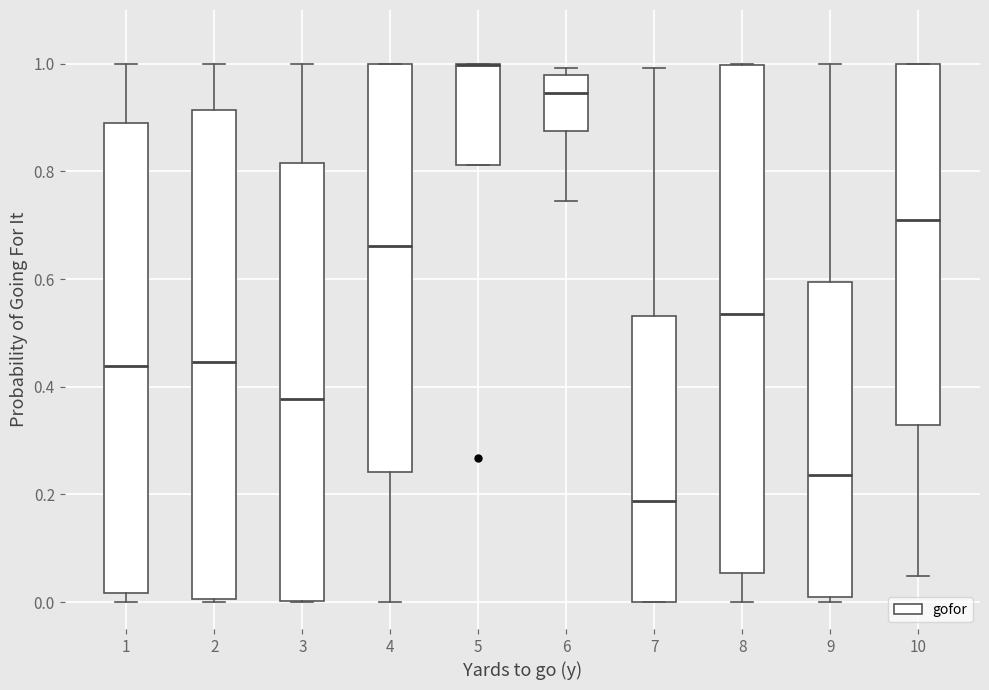

Comparing the boxes themselves (not the whiskers), which one is the tallest?

8